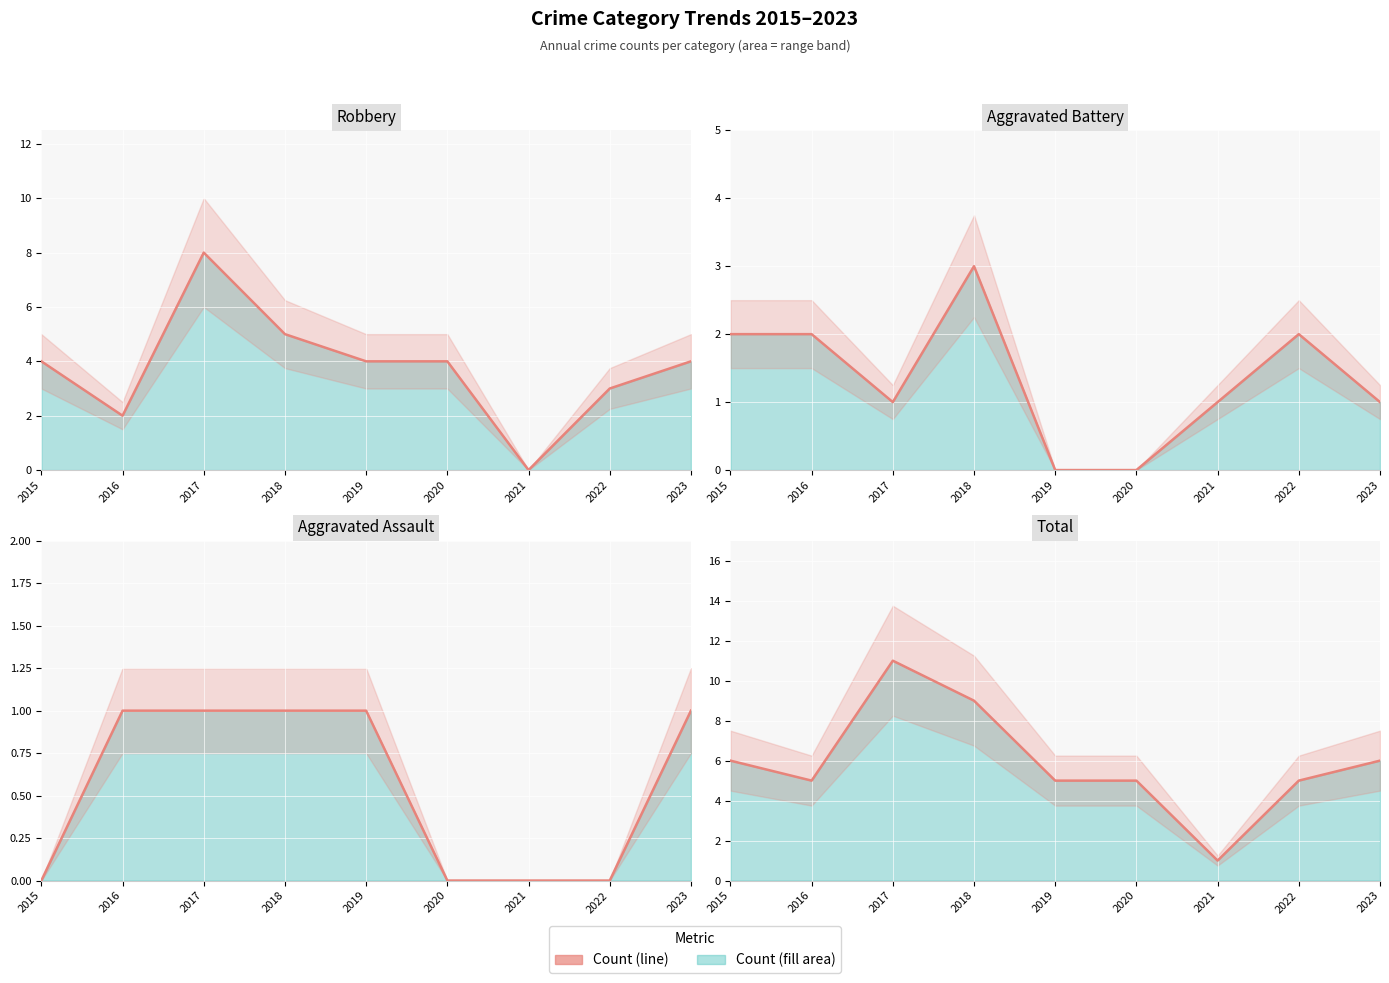

What is the value of the Robbery point at the 2nd from the left?

2